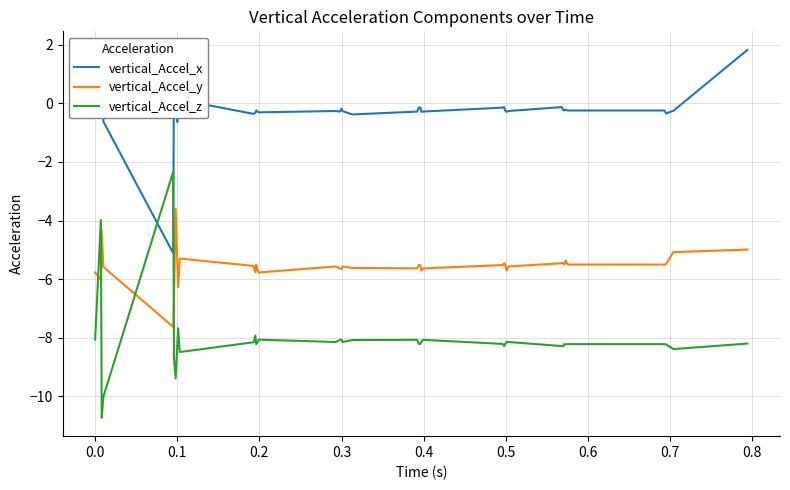

Which series ends up on top after the final intersection of vertical_Accel_z and vertical_Accel_y?

vertical_Accel_y